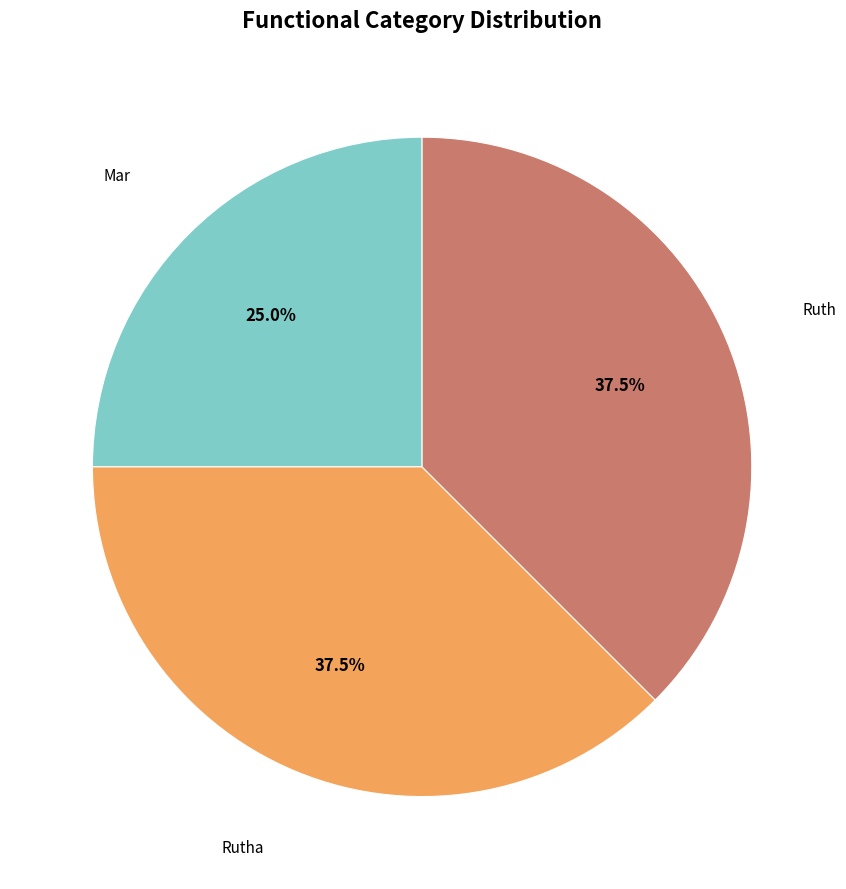

Count the number of slices in the pie.

3